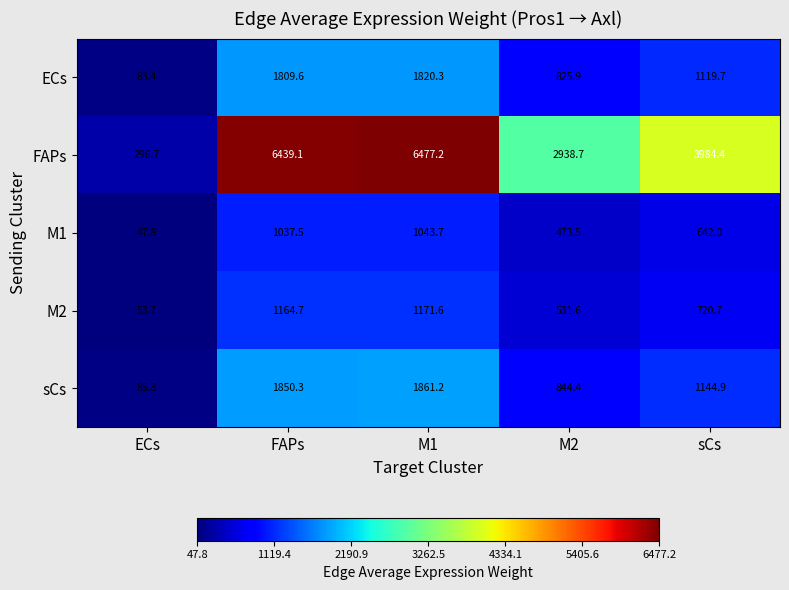

Reading left to right, list all the values displayed in this chart.

ECs: 83.4	1809.6	1820.3	825.9	1119.7
FAPs: 296.7	6439.1	6477.2	2938.7	3984.4
M1: 47.8	1037.5	1043.7	473.5	642.0
M2: 53.7	1164.7	1171.6	531.6	720.7
sCs: 85.3	1850.3	1861.2	844.4	1144.9